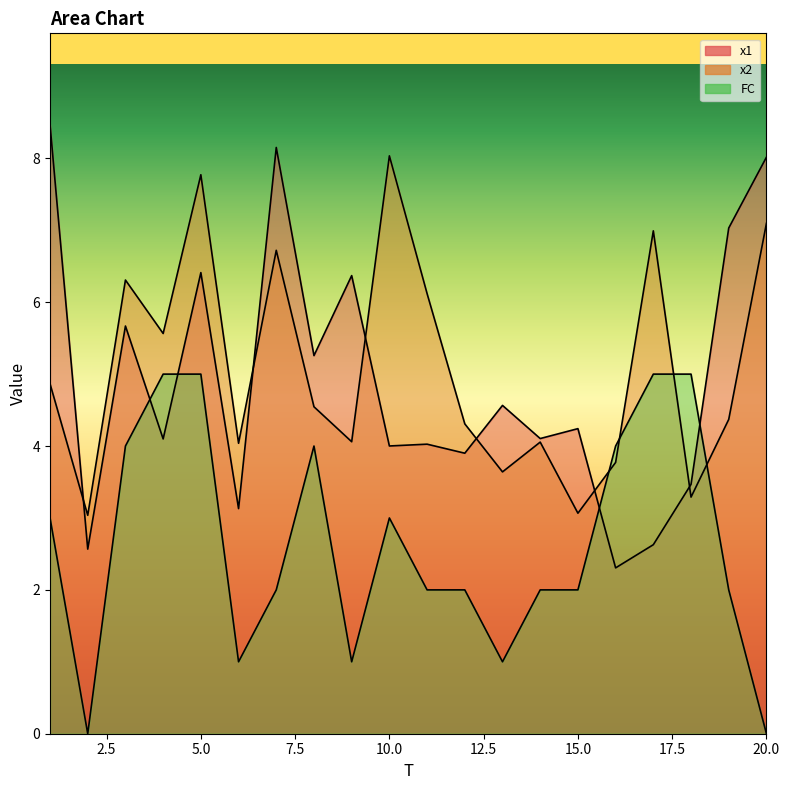

What is the spread (max minus min) of values at 2?

3.0